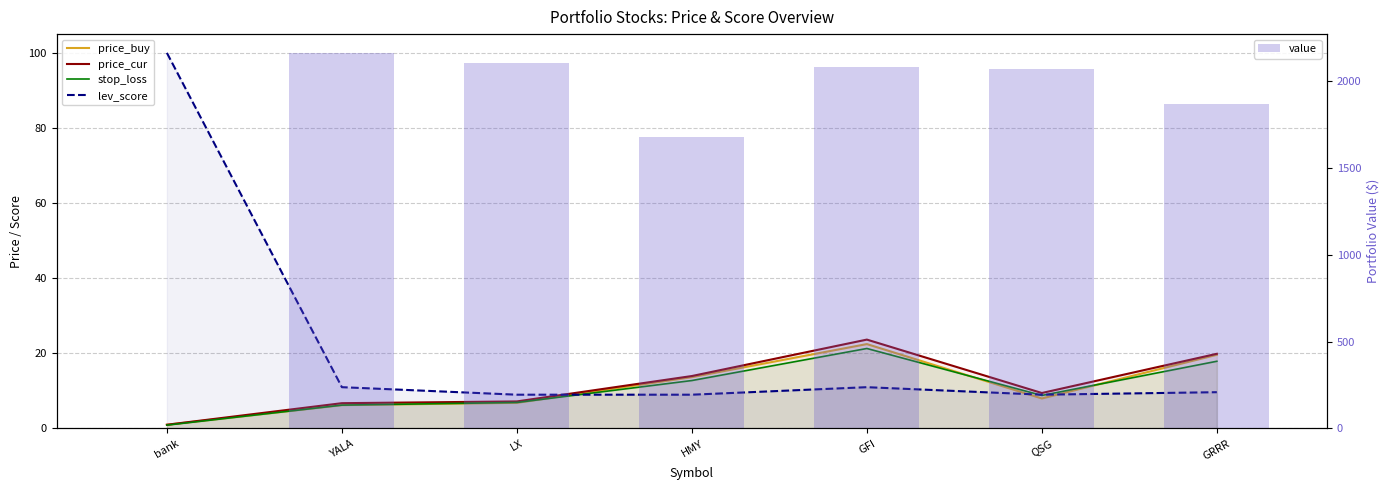

What is the spread (max minus min) of values at GFI?

2072.0